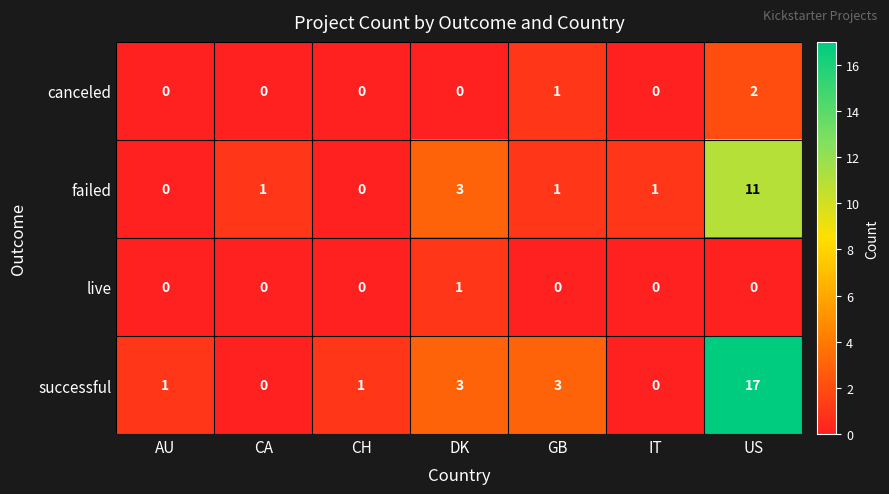

How many live values are between 0 and 1?

7